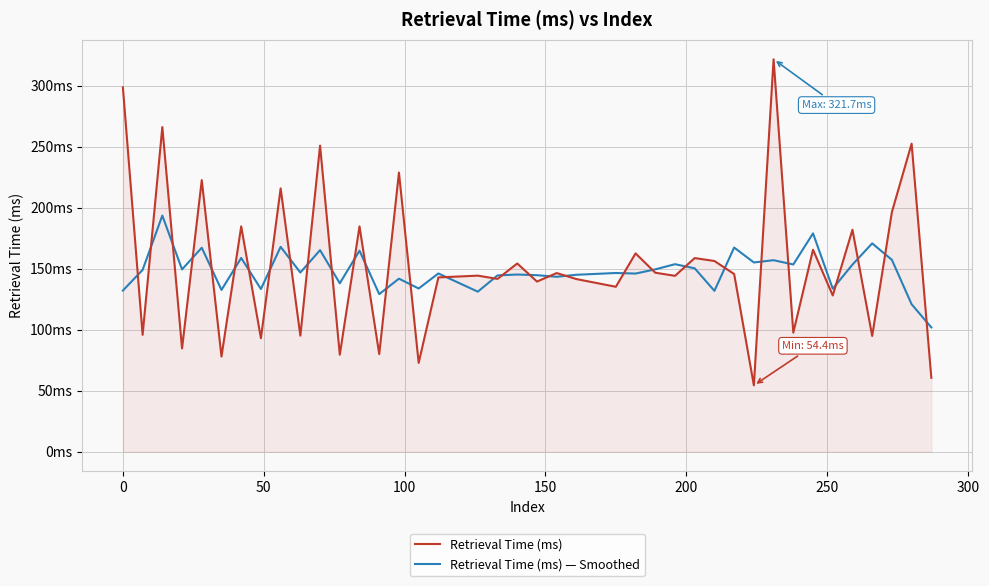

What is the difference between the maximum and minimum values in the Retrieval Time (ms) — Smoothed series?

91.7